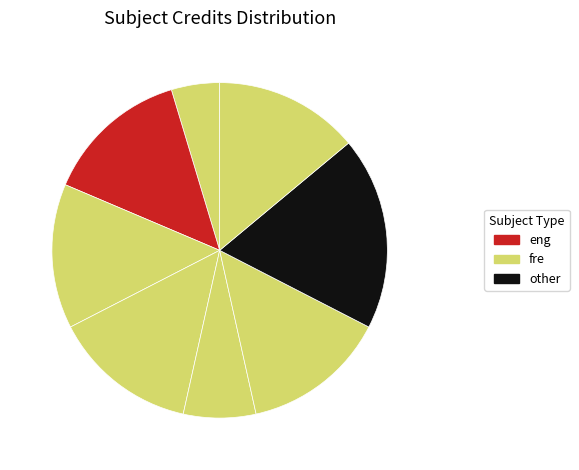

How many segments does this pie chart have?

8